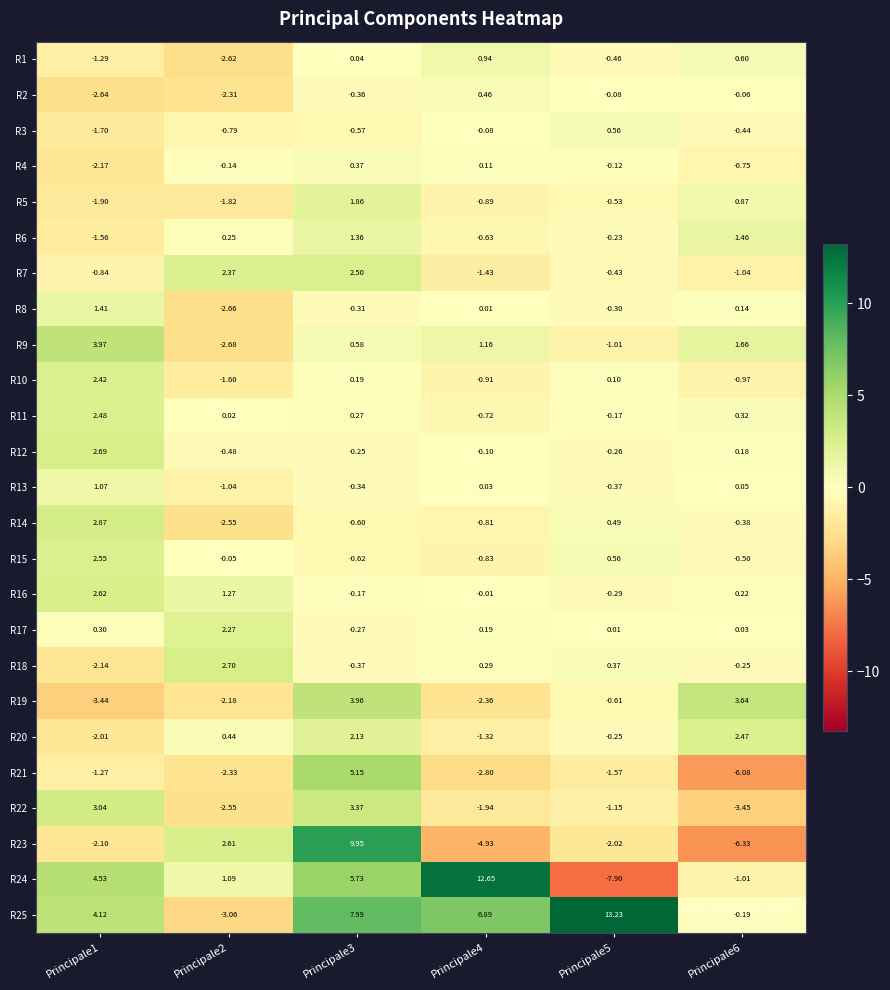

Is the value of R5 at Principale2 greater than the value of R10 at Principale6?

No